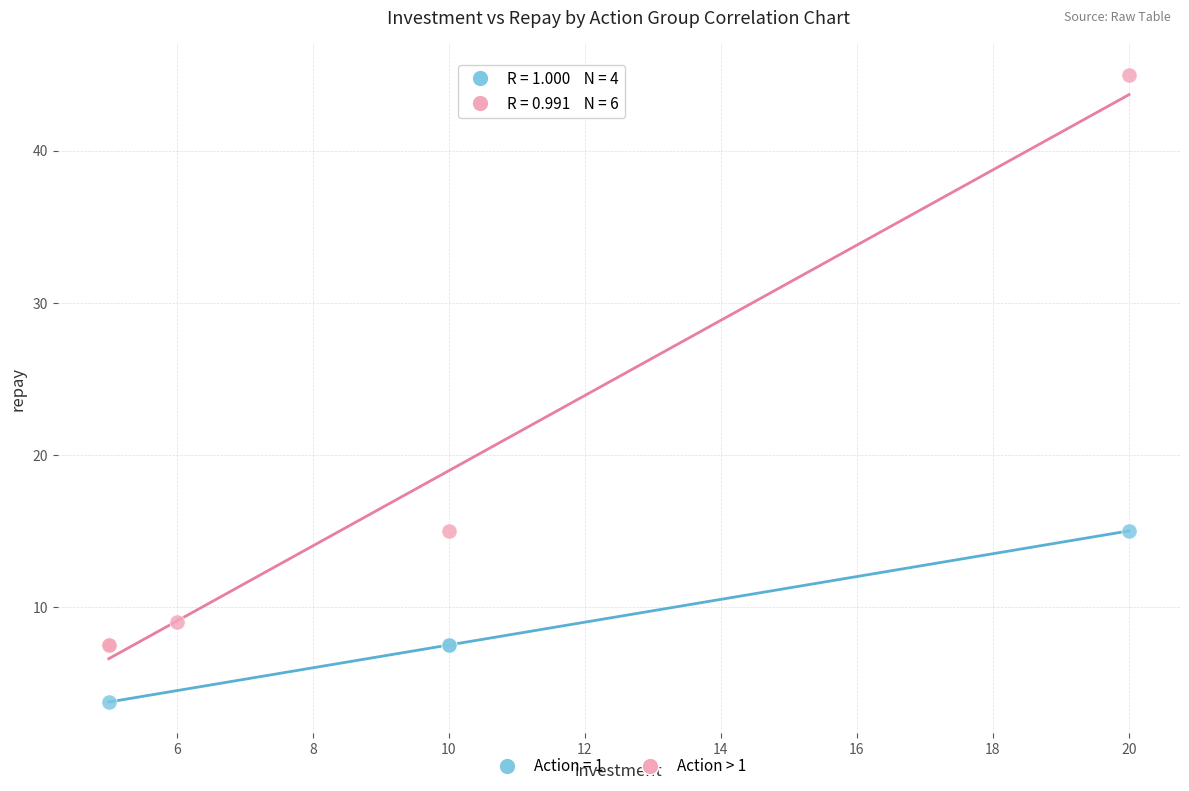

Which series reaches the maximum Y coordinate?

Action > 1